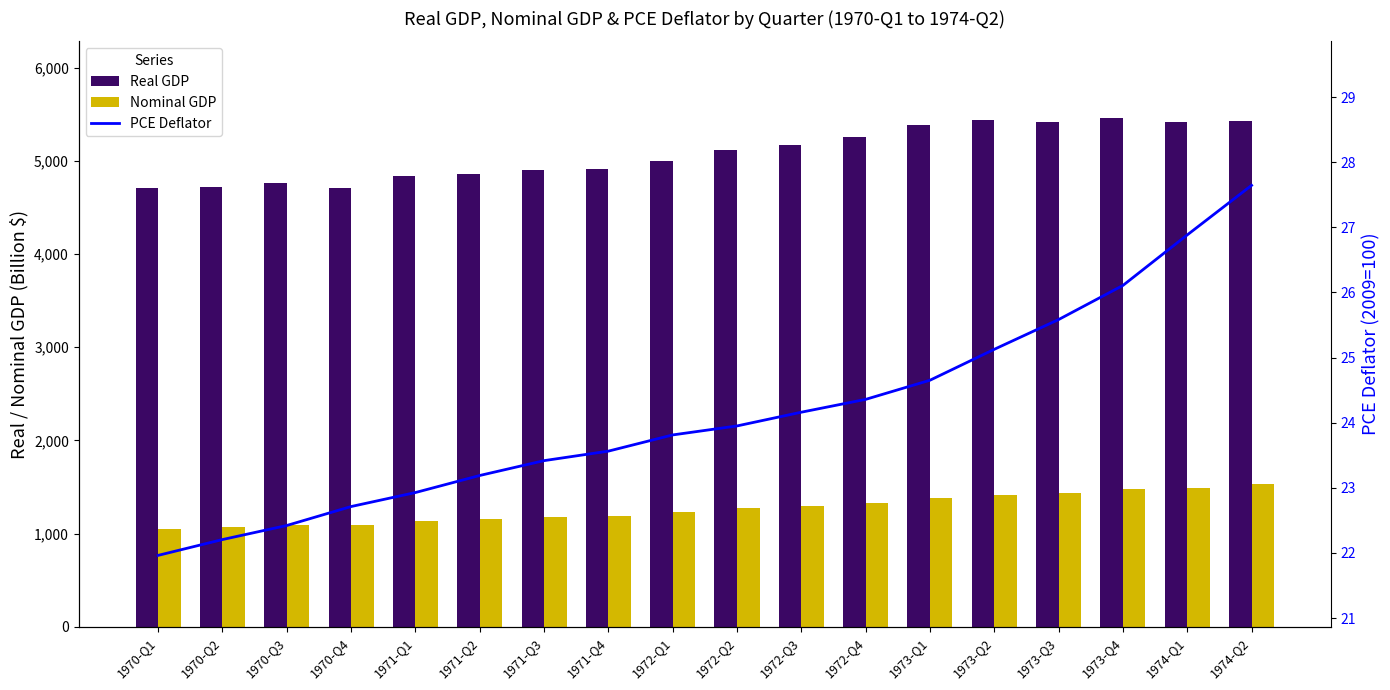

List the series in order of their peak value, highest first.

Real GDP, Nominal GDP, PCE Deflator